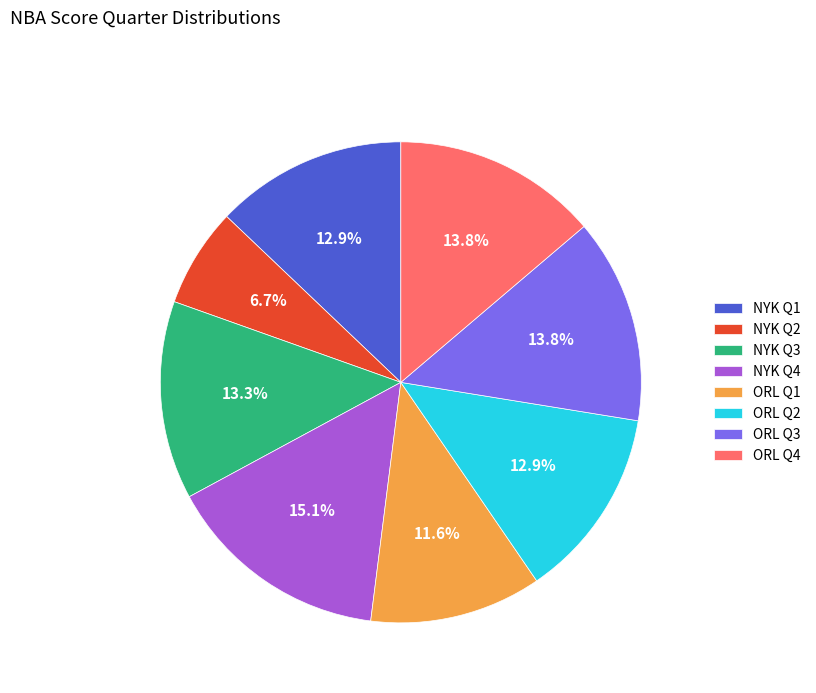

Is it true that NYK Q4 is 15% of the pie?

True